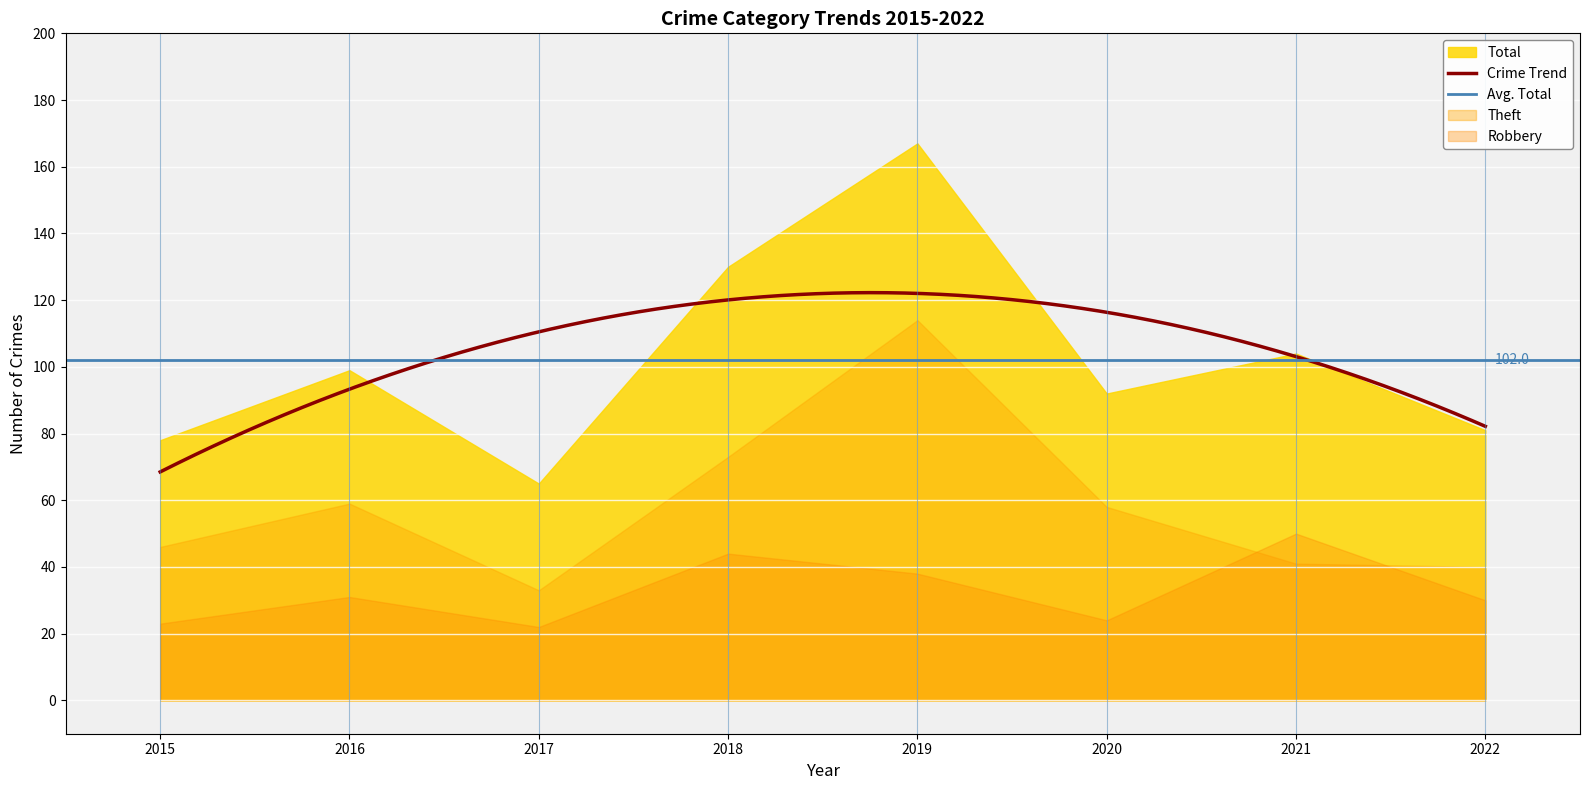

Which series has the largest total across all categories?

Total